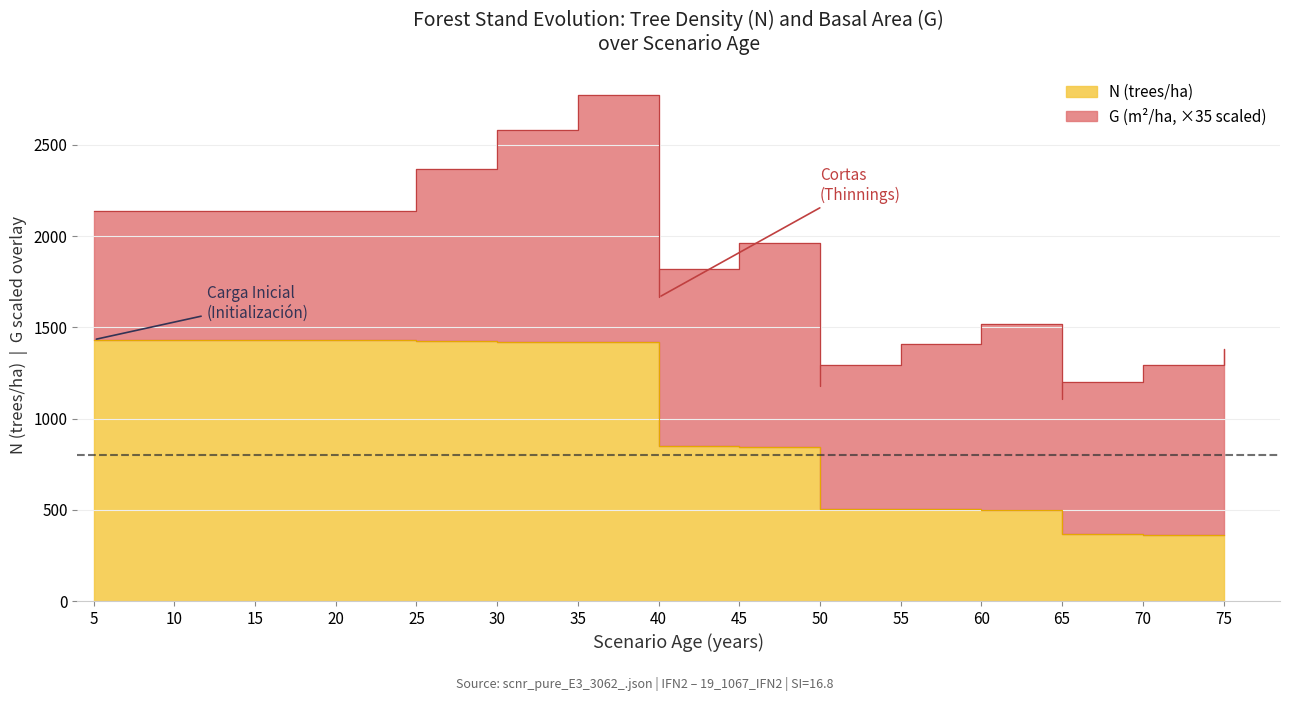

At which label is the value closest to 897?

40